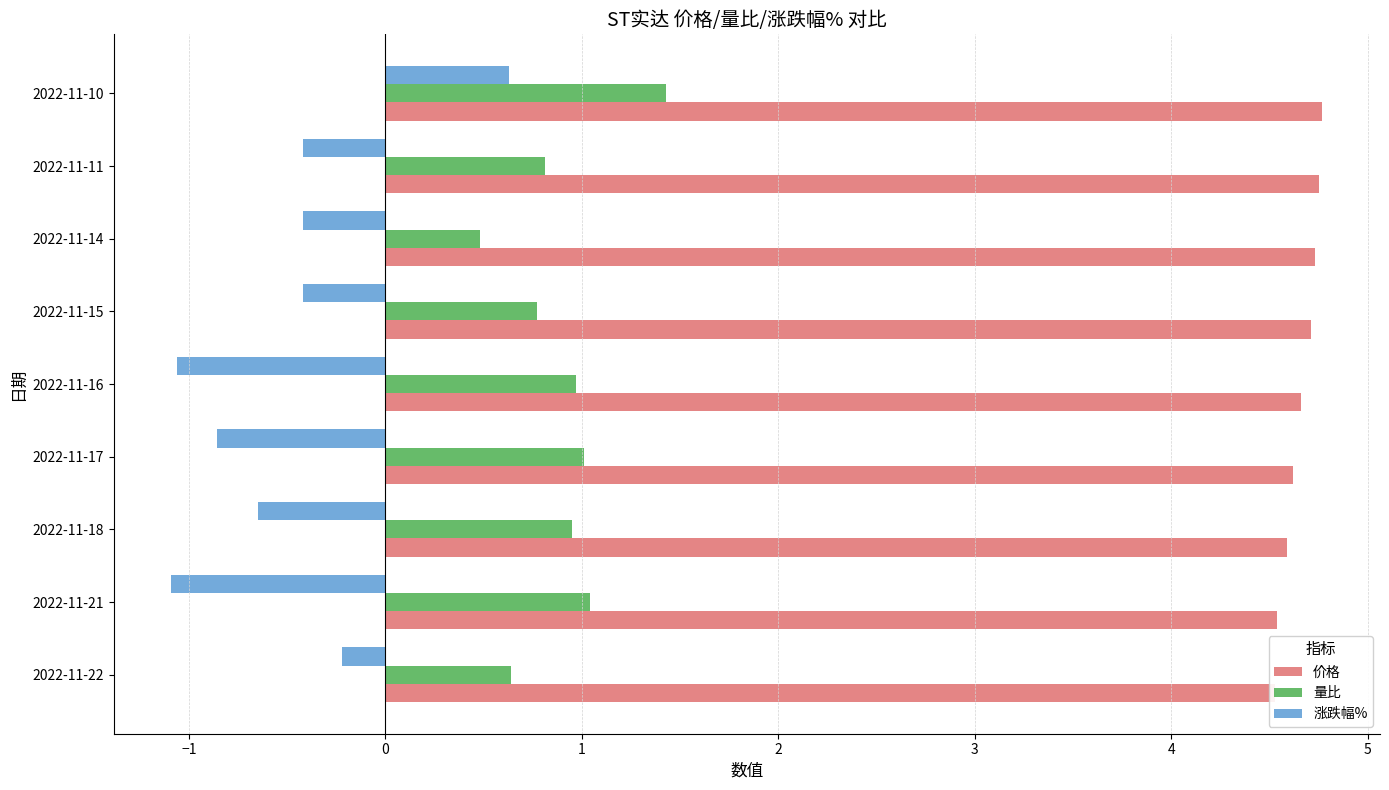

Reading left to right, what are all the values shown in this chart?

价格: 4.5	4.5	4.6	4.6	4.7	4.7	4.7	4.8	4.8
量比: 0.6	1.0	0.9	1.0	1.0	0.8	0.5	0.8	1.4
涨跌幅%: -0.2	-1.1	-0.7	-0.9	-1.1	-0.4	-0.4	-0.4	0.6